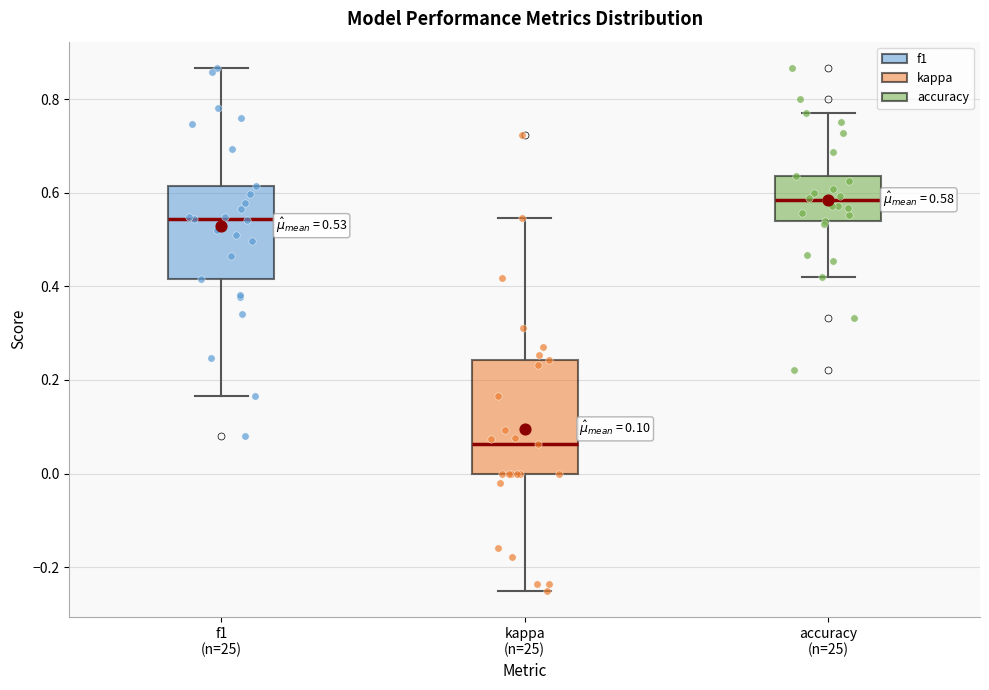

Comparing the boxes themselves (not the whiskers), which one is the tallest?

kappa (n=25)